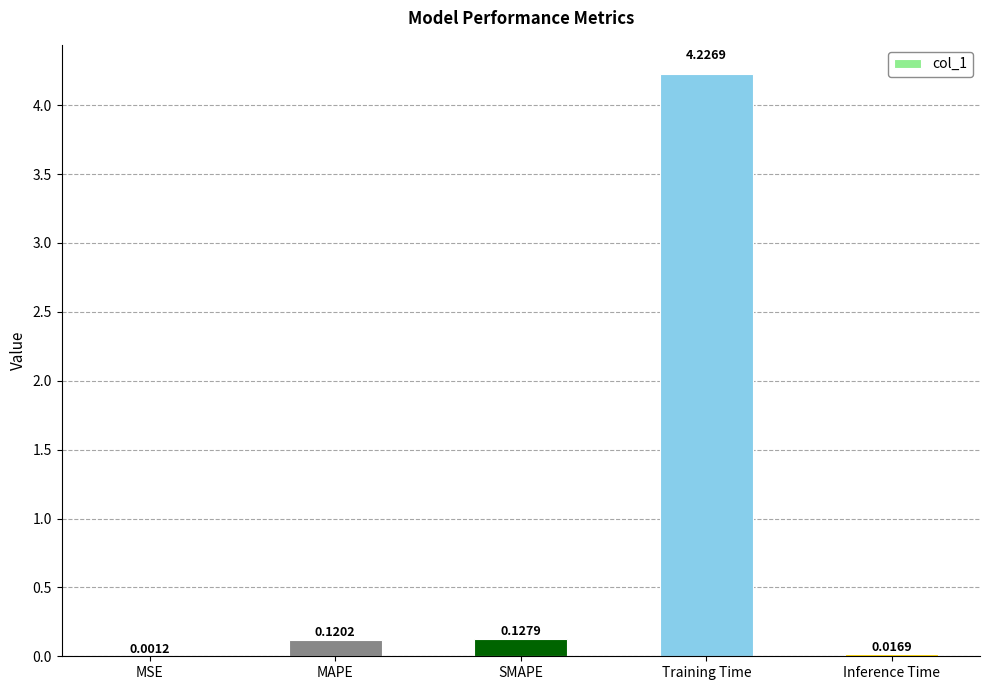

What is the change in value from MSE to MAPE?

+0.1